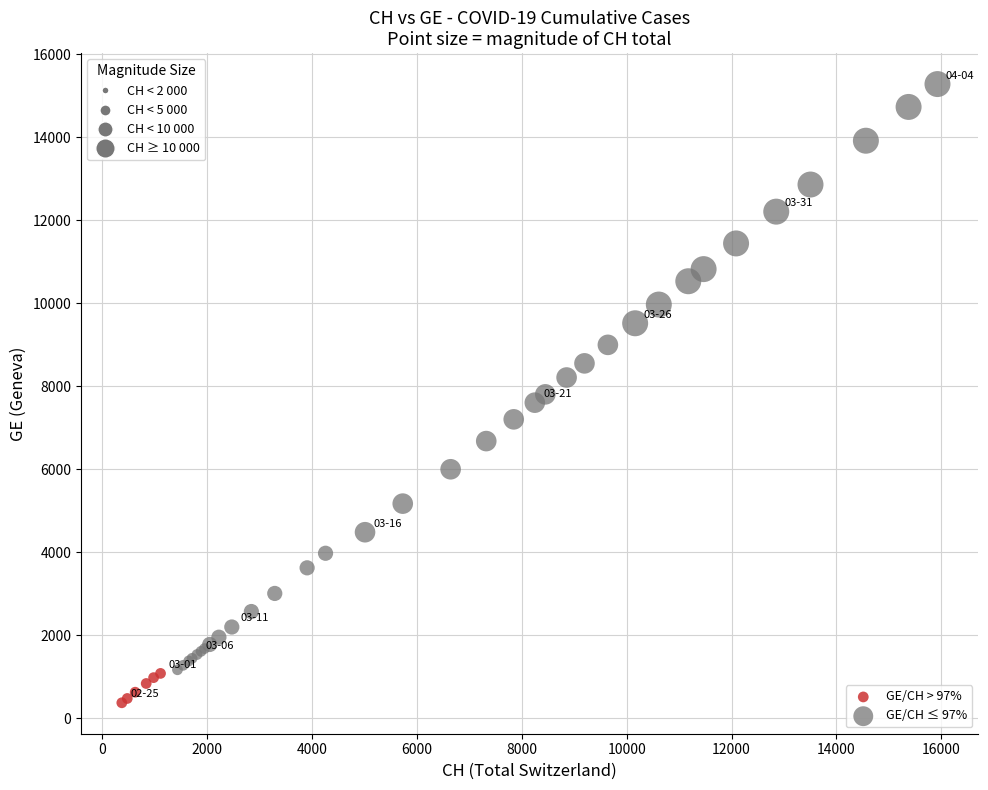

Which series has the largest Y range (max minus min)?

GE/CH ≤ 97%